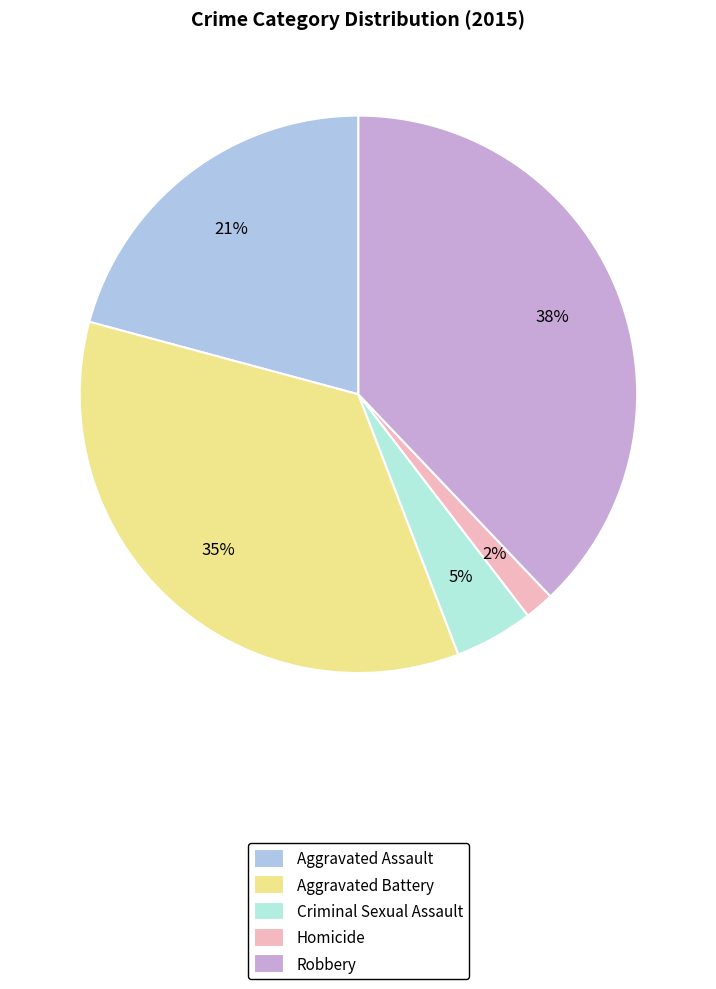

Which has a higher value, Criminal Sexual Assault or Robbery?

Robbery